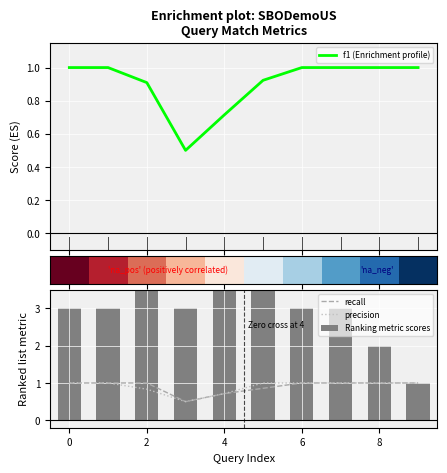

Count the recall values in the range 0 to 1.

10